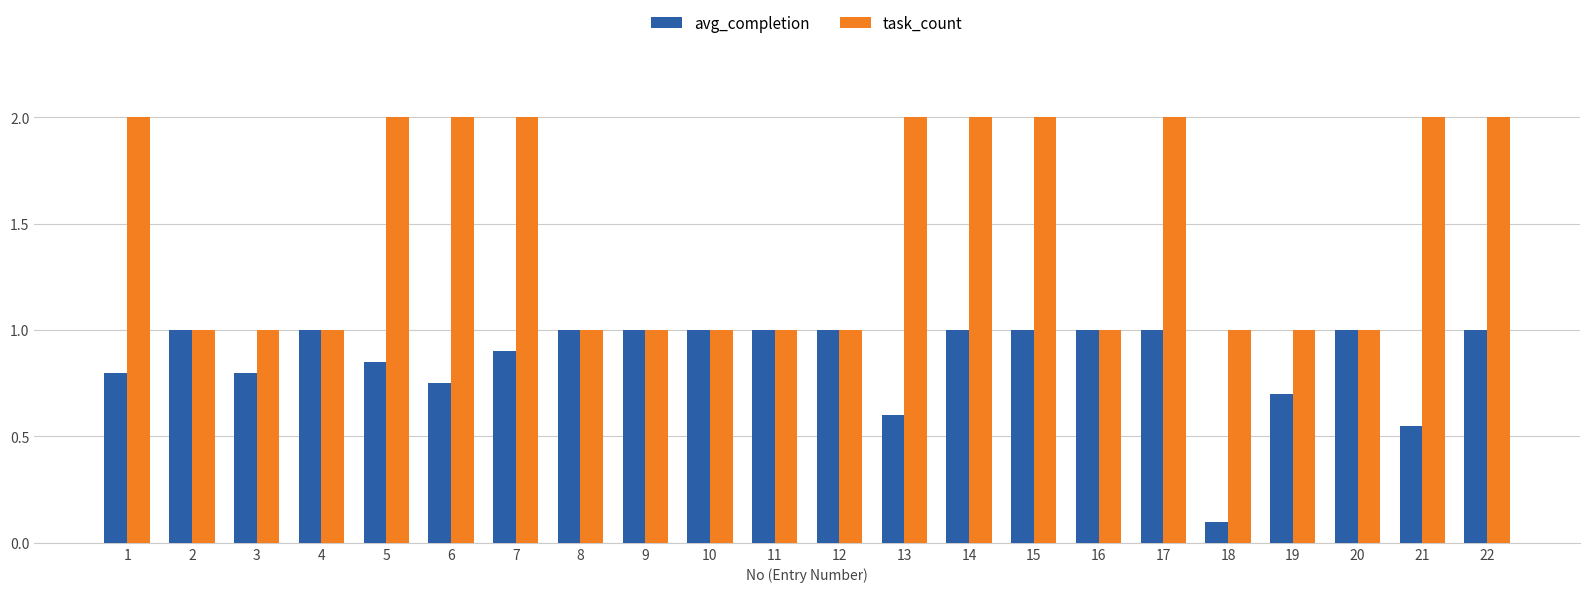

What is the total value across all series at 17?

3.0